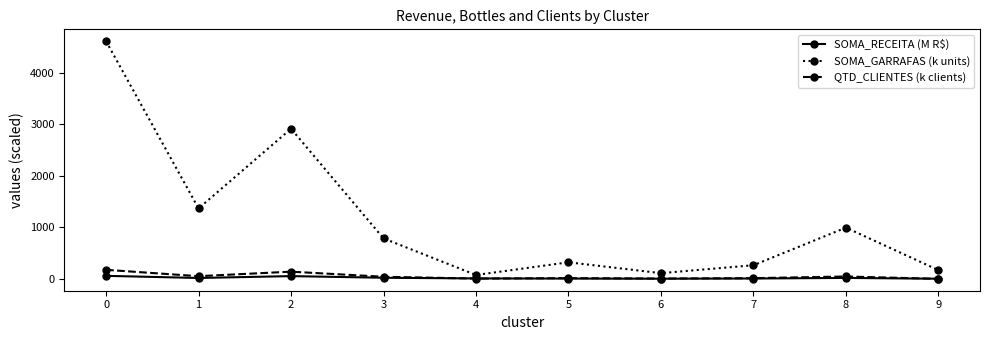

Which series has the widest spread of values?

SOMA_GARRAFAS (k units)